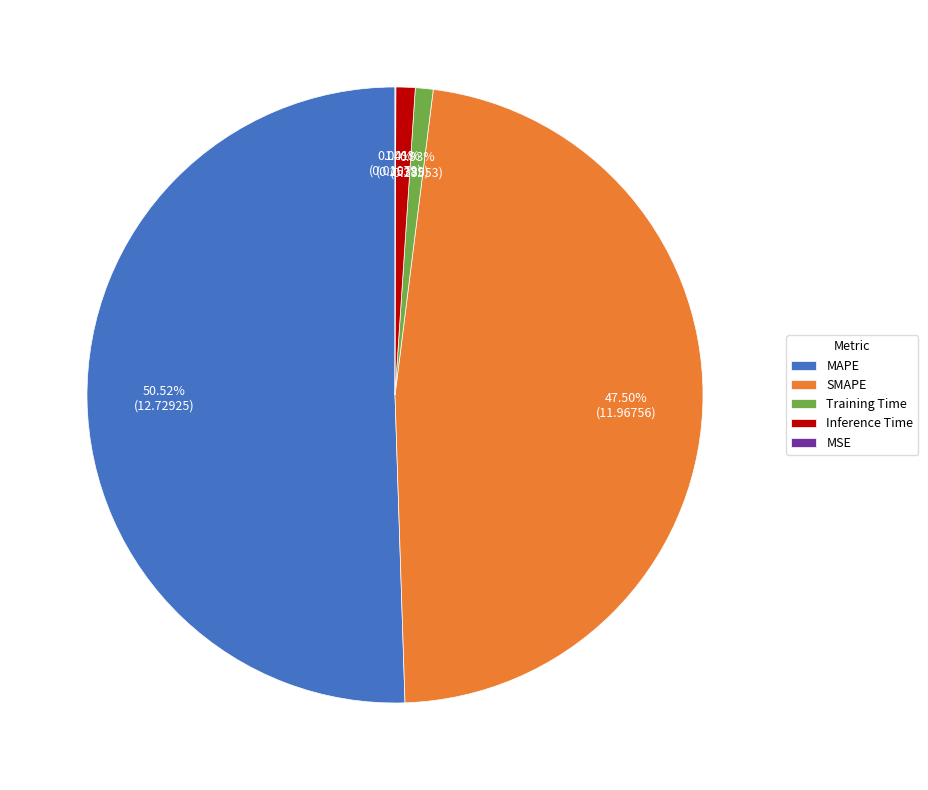

Does MAPE account for over 50% of the chart?

Yes